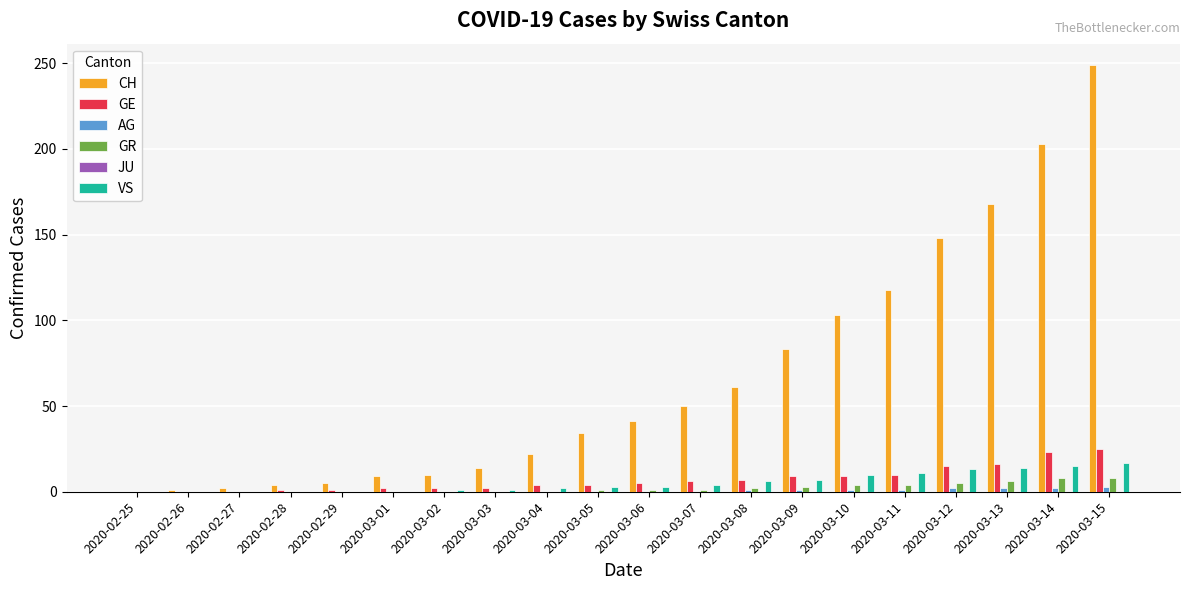

Which series has the largest range (max minus min)?

CH